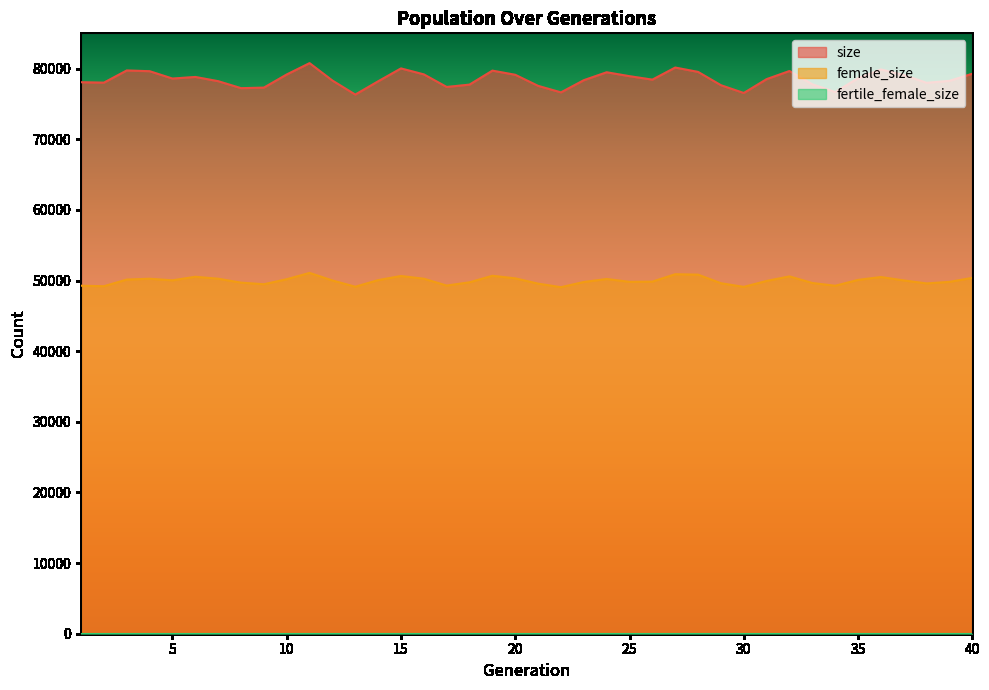

Which series has the largest total across all categories?

size